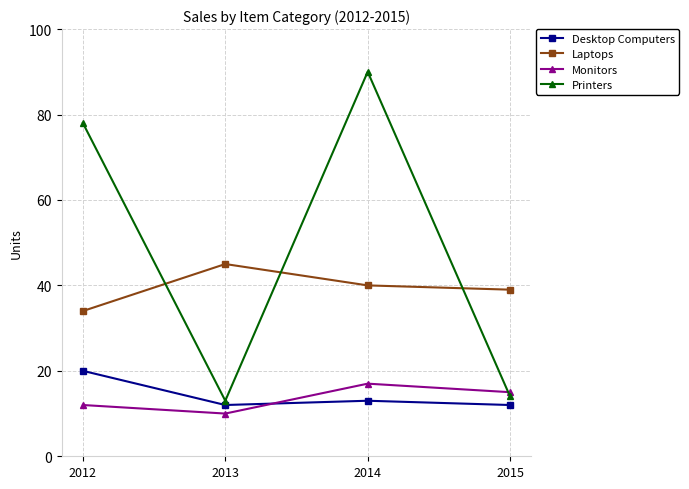

What is the spread (max minus min) of values at 2012?

66